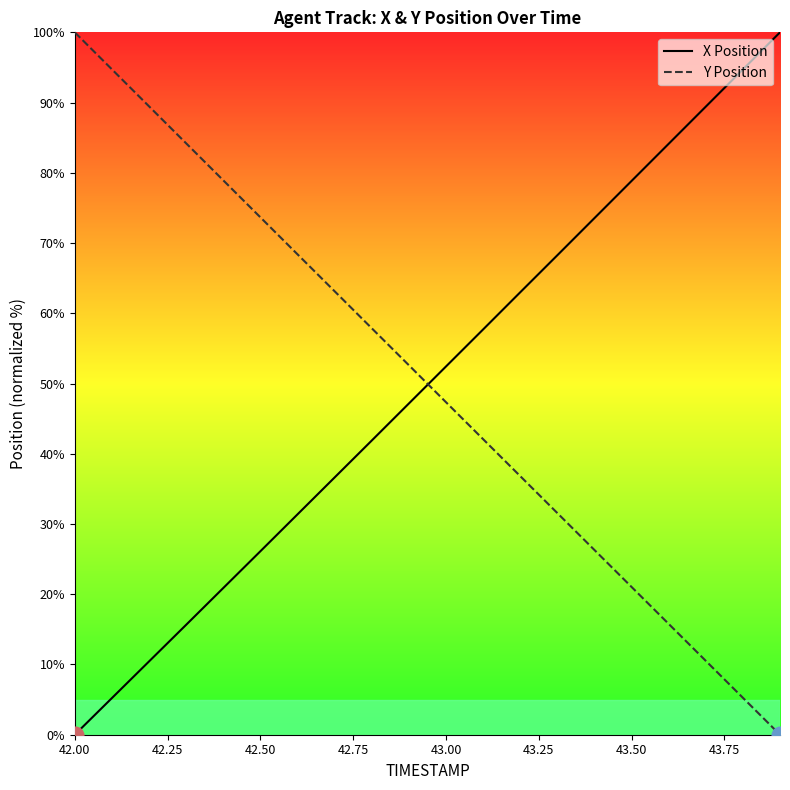

The X Position series shows 15.5 at 43.00. True or false?

False